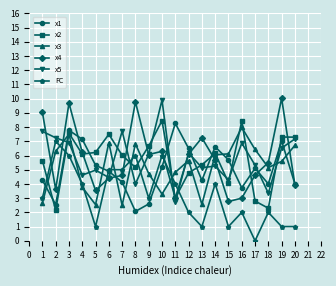

What is the value of the FC point at the 1st from the left?

3.0